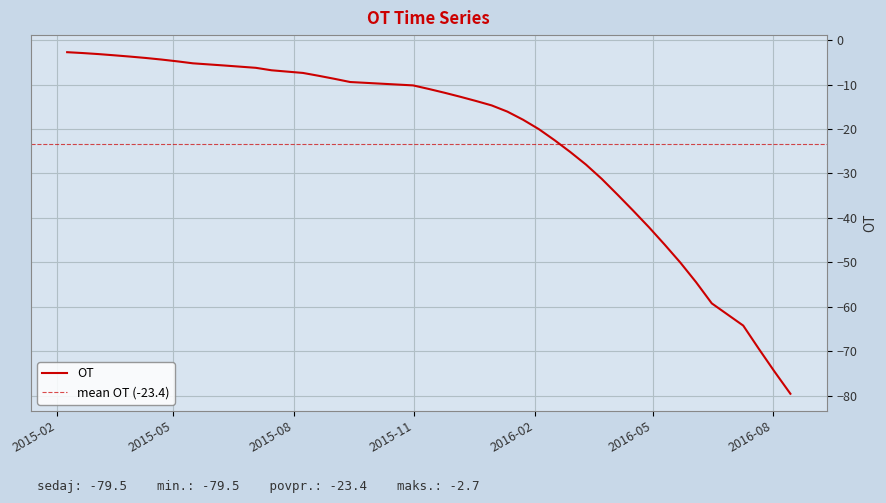

Reading left to right, what are all the values shown in this chart?

-2.7	-2.9	-3.2	-3.4	-3.7	-4.0	-4.4	-4.8	-5.2	-5.7	-6.2	-6.8	-7.4	-8.0	-8.7	-9.4	-10.2	-11.0	-11.8	-12.7	-13.7	-14.7	-16.1	-17.9	-20.0	-22.5	-25.2	-28.0	-31.2	-34.7	-38.4	-42.1	-46.0	-50.0	-54.4	-59.2	-64.2	-69.5	-74.6	-79.5